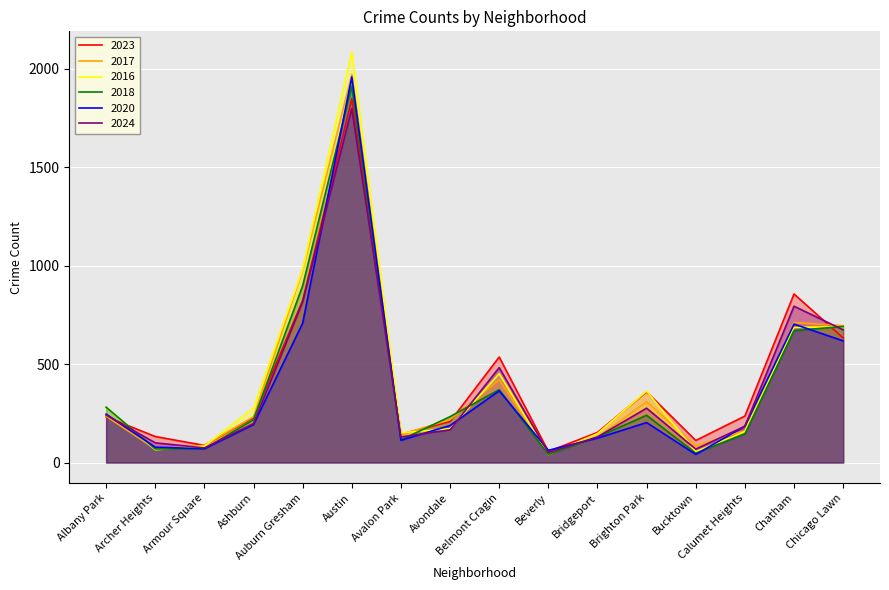

What is the label of the 13th point from the right?

Ashburn